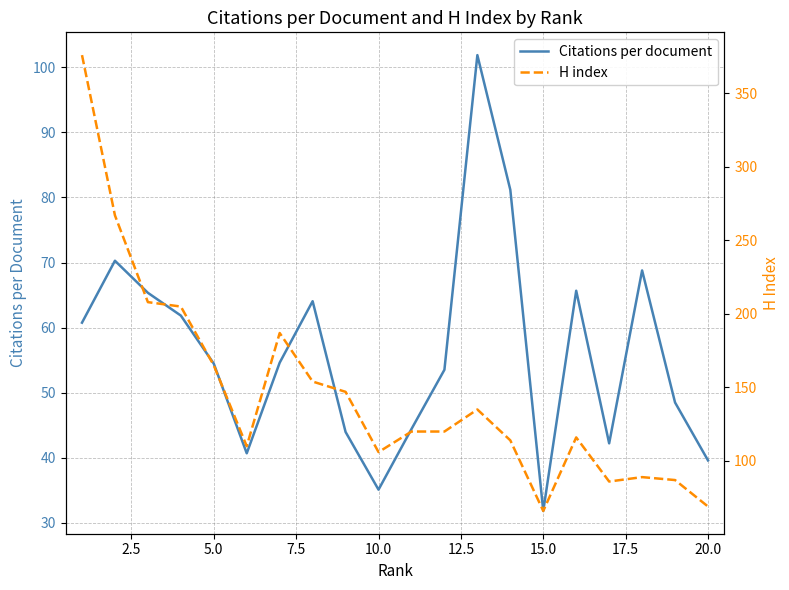

What is the maximum value for Citations per document?

101.9